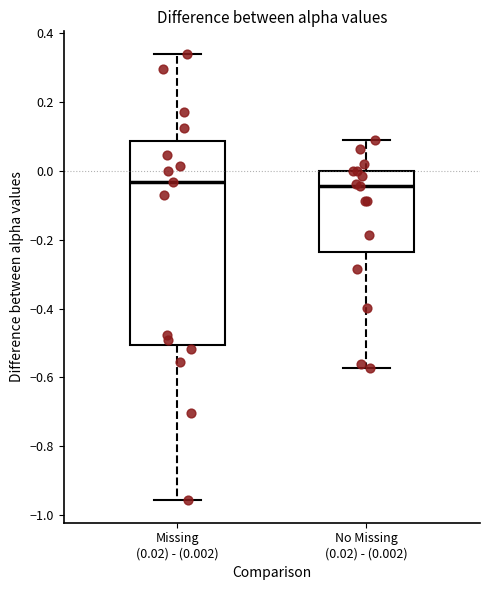

Reading left to right, read every box against the y-axis: the position of its median line, the range the box covers, and the ends of its whiskers. The values are not printed on the chart, so give them approximately, as read against the axis.

Missing (0.02) - (0.002): median -0.04, box -0.50 to 0.08, whiskers -0.96 to 0.34
No Missing (0.02) - (0.002): median -0.04, box -0.24 to 0.00, whiskers -0.58 to 0.08